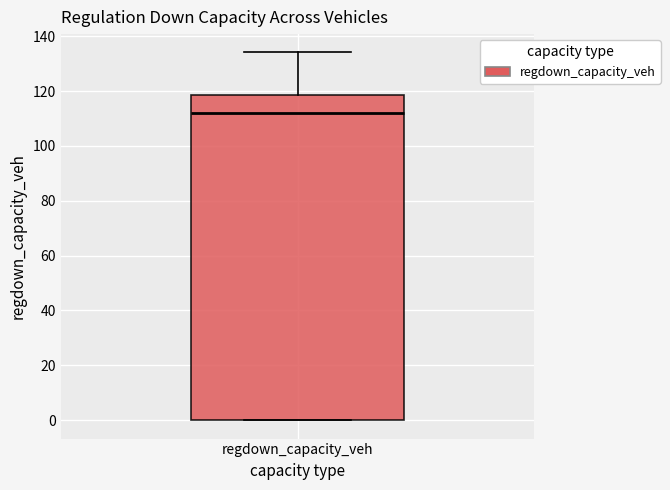

Read this box plot against the y-axis: the position of the median line, the range covered by the box, and the ends of both whiskers. The values are not printed on the chart, so give them approximately, as read against the axis.

median 112, box 0 to 118, whiskers 0 to 134